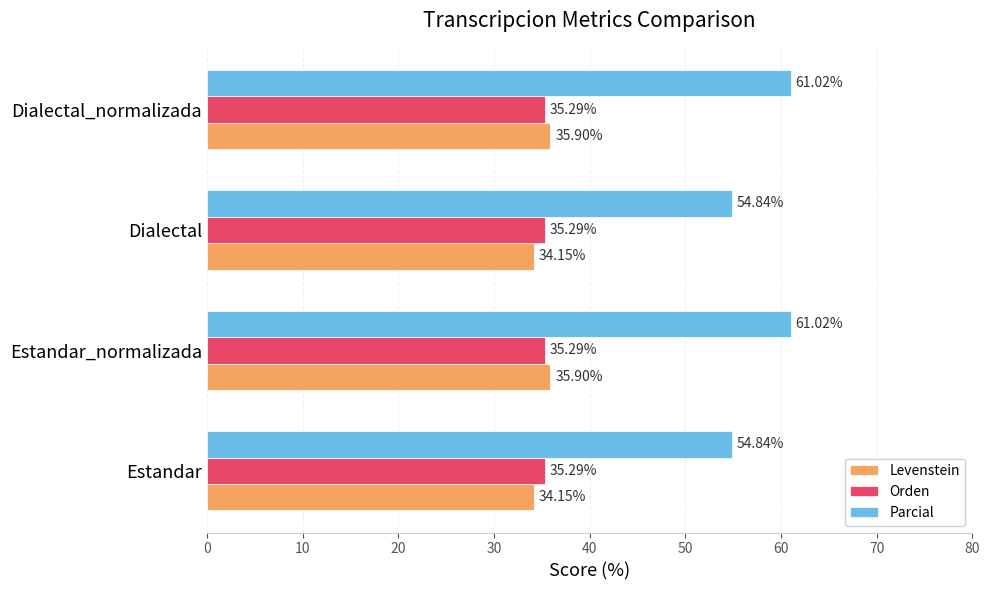

How many distinct data groups are displayed?

3